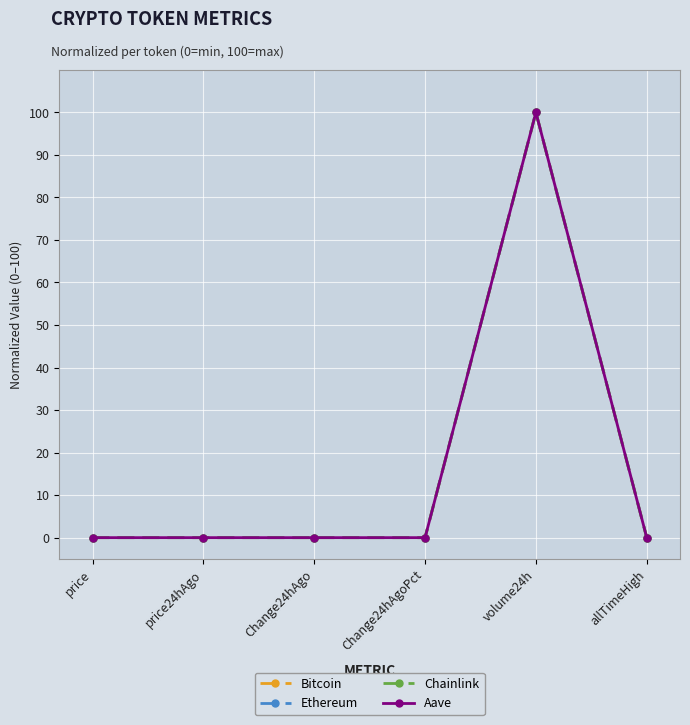

Does the chart display data point markers on the line(s)?

Yes